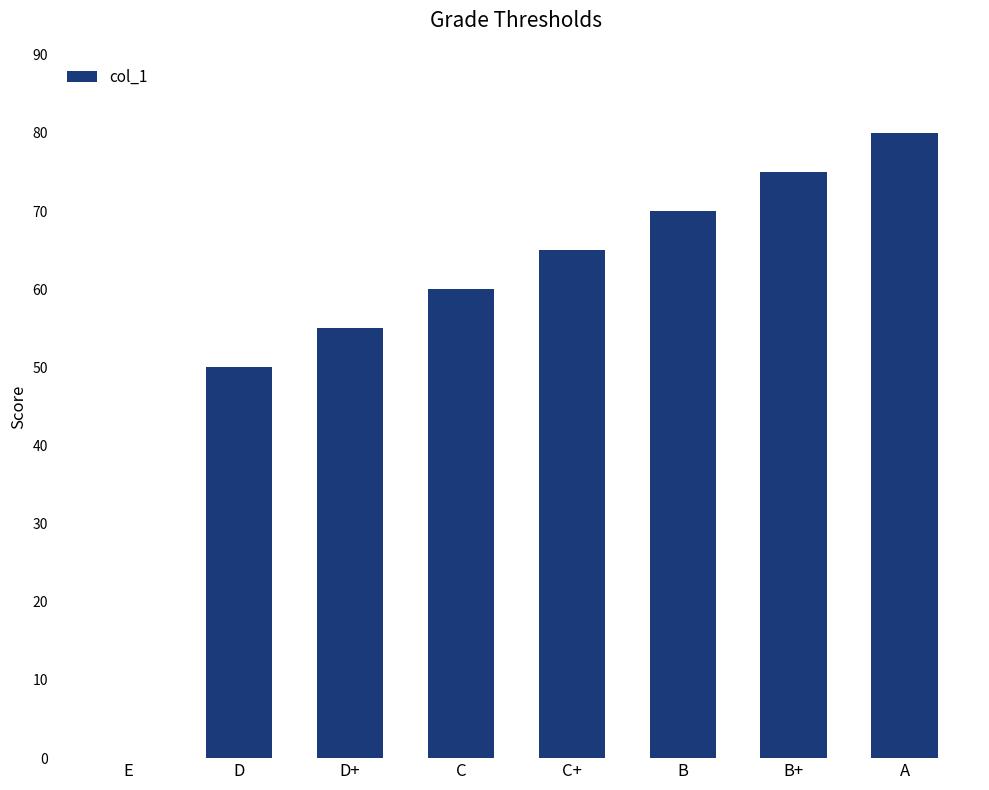

The chart shows a value of 75 at B+. True or false?

True